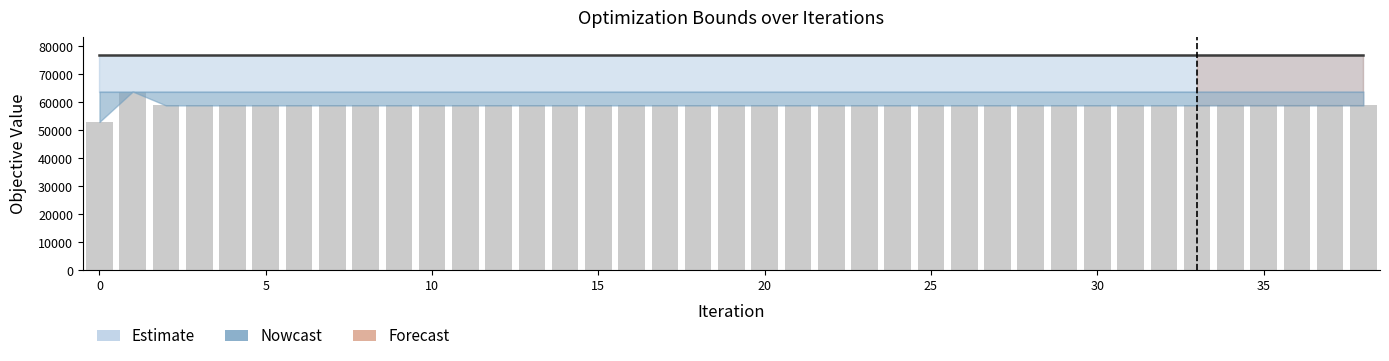

What is the label of the 18th bar from the left?

17